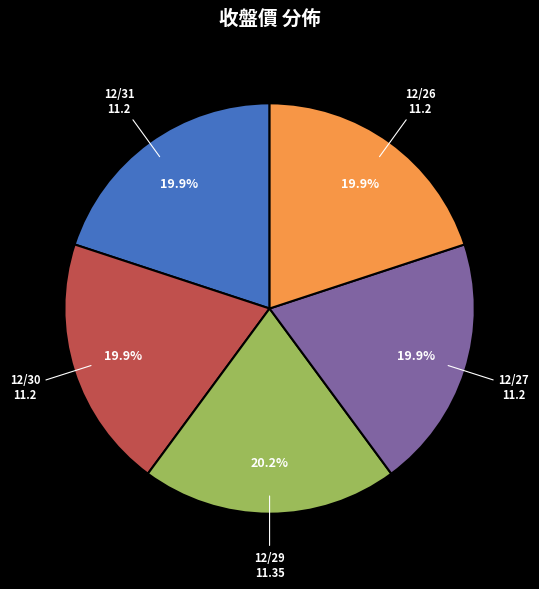

Does any single category account for the majority?

No